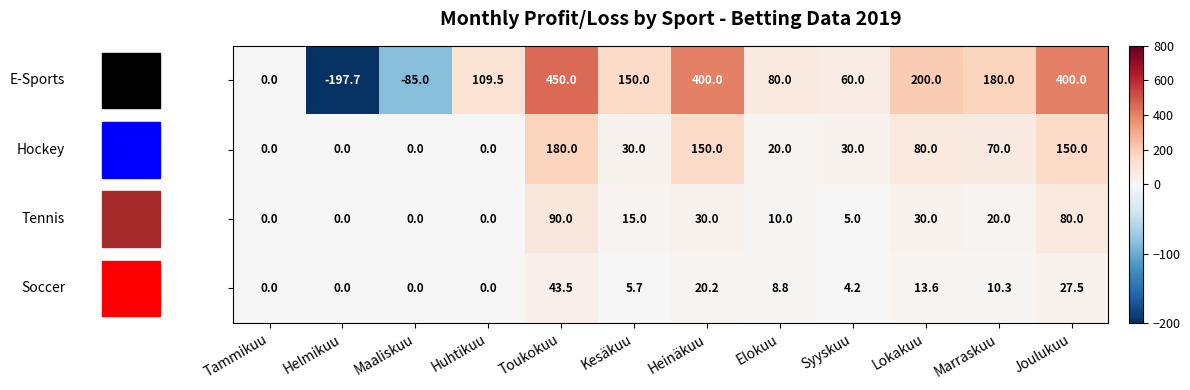

What is the spread (max minus min) of values at Elokuu?

71.2